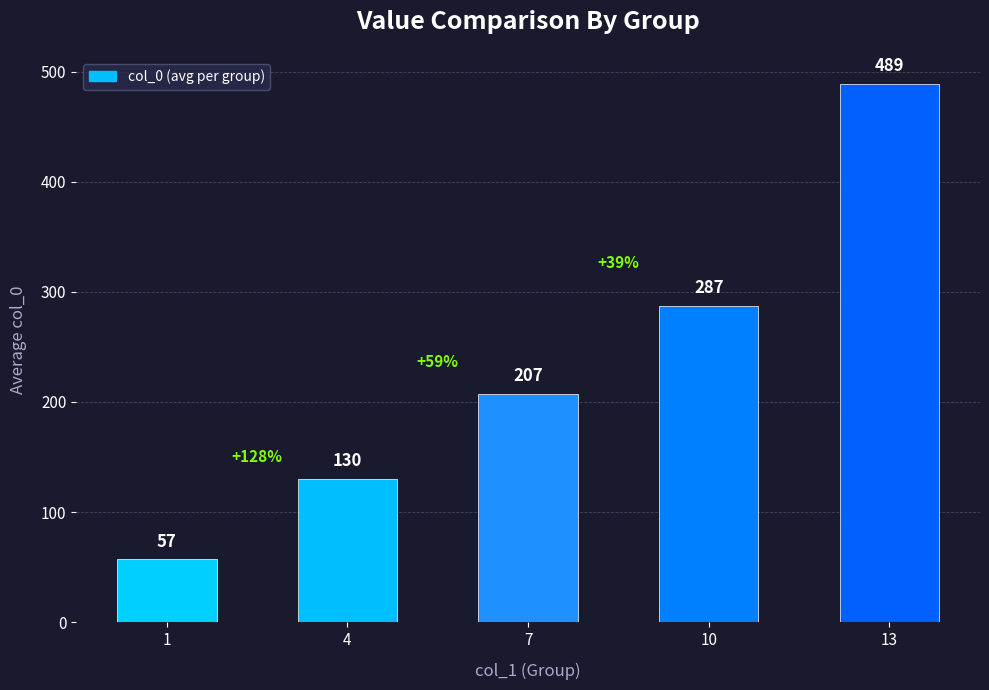

How many data points are less than 207?

2